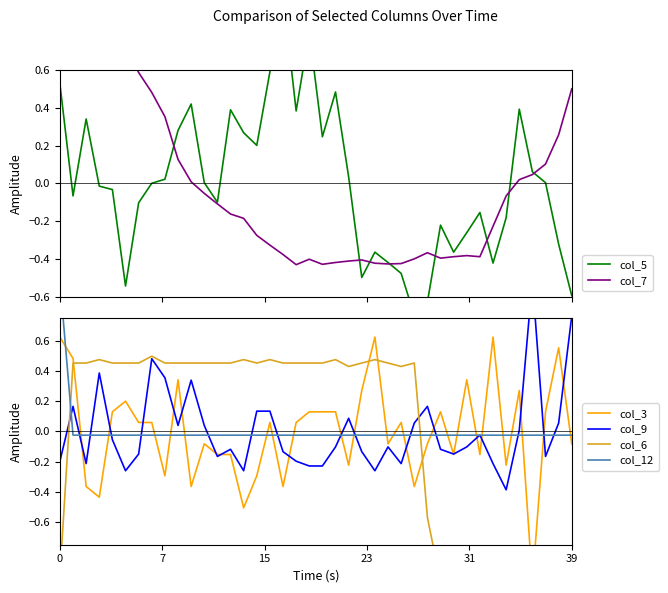

Between which two adjacent categories do col_5 and col_7 first intersect?

8 and 9